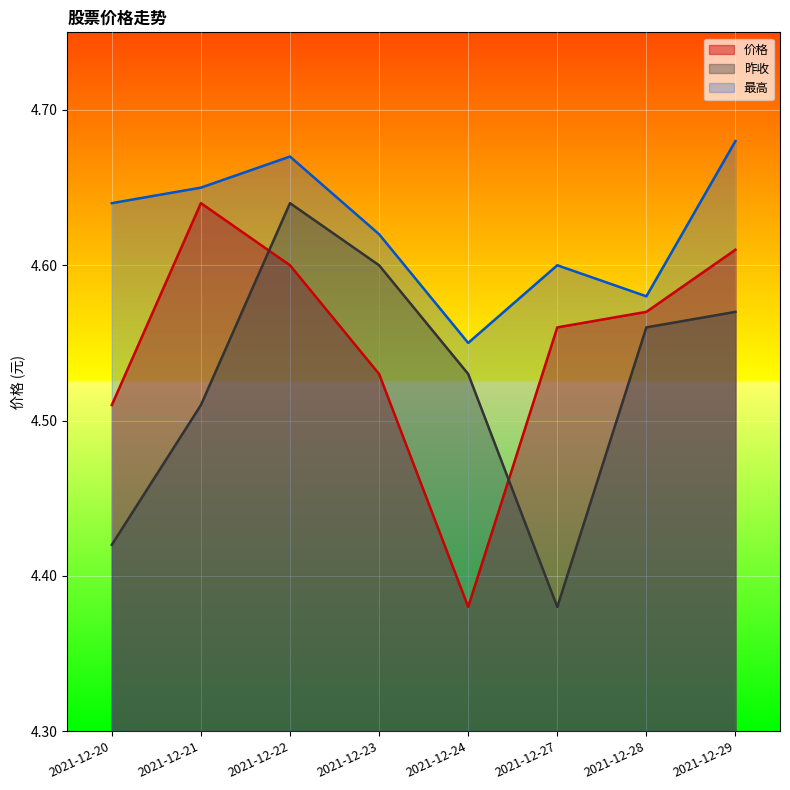

True or false: 最高 and 昨收 cross at least once.

False